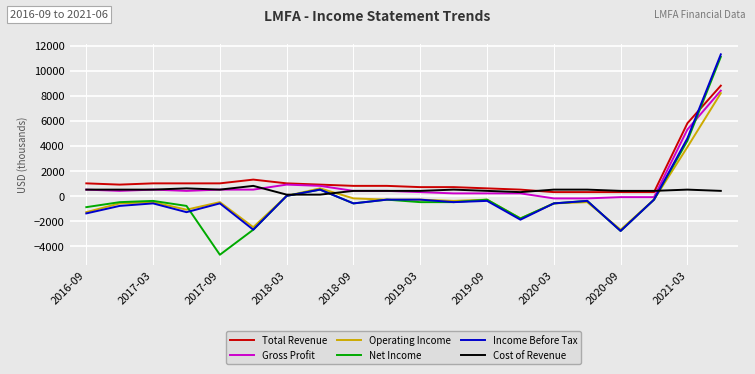

Which series ends up on top after the final intersection of Total Revenue and Income Before Tax?

Income Before Tax